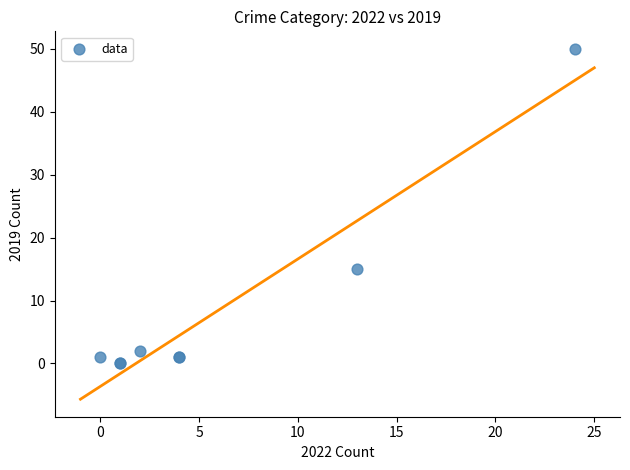

What Y value in the scatter plot is closest to 25?

15